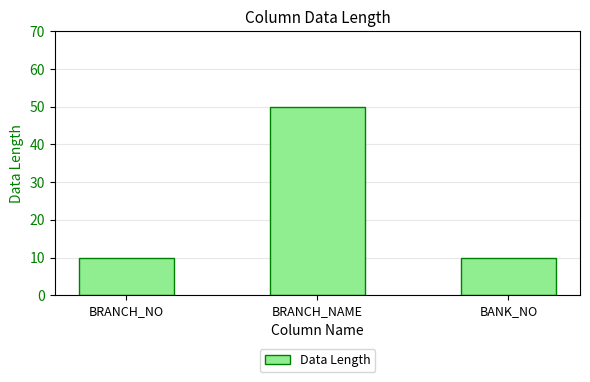

What is the change in value from BRANCH_NO to BRANCH_NAME?

+40